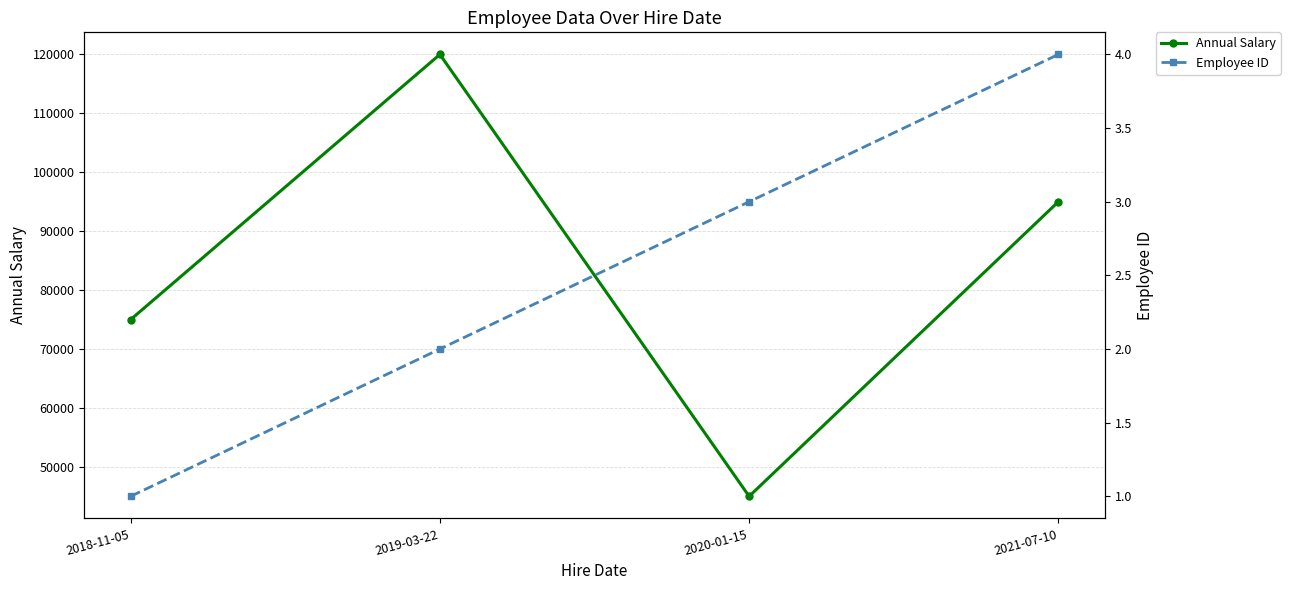

How many distinct data groups are displayed?

2